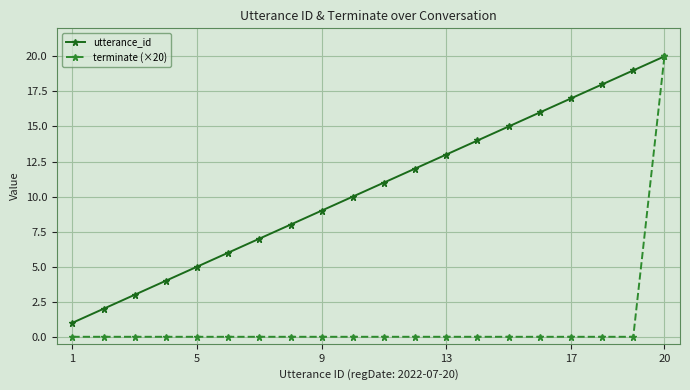

Count the number of categories in the chart.

20